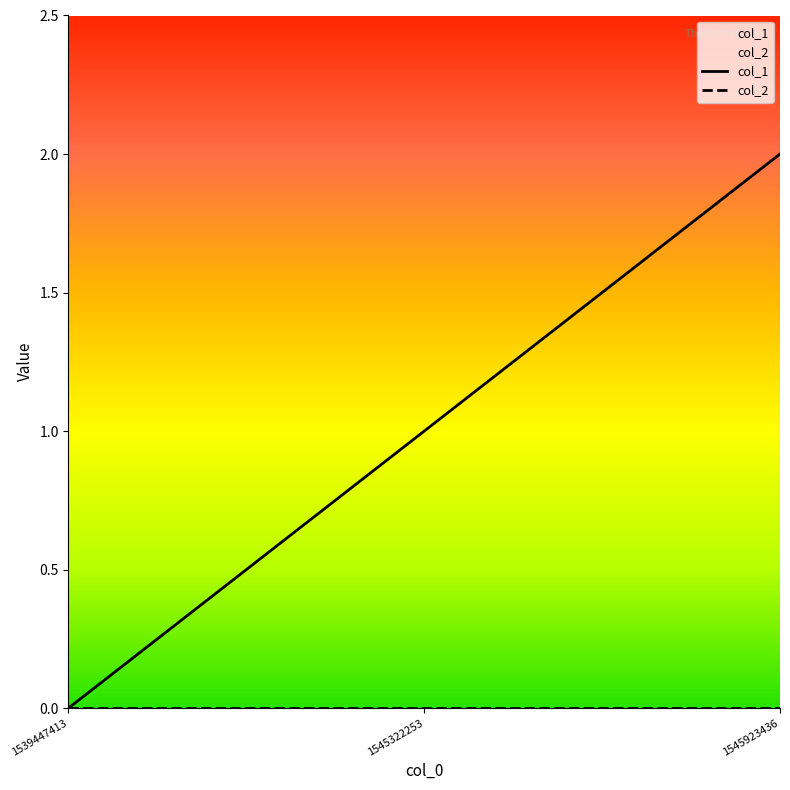

Rank the series by their maximum value, from lowest to highest.

col_2, col_1